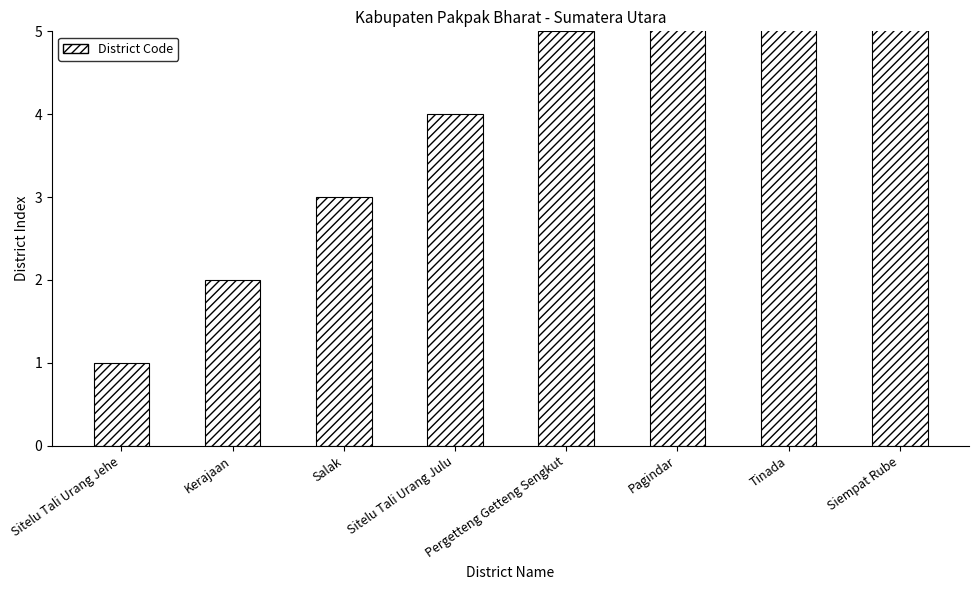

Reading right to left, list all the values displayed in this chart.

Siempat Rube=8	Tinada=7	Pagindar=6	Pergetteng Getteng Sengkut=5	Sitelu Tali Urang Julu=4	Salak=3	Kerajaan=2	Sitelu Tali Urang Jehe=1